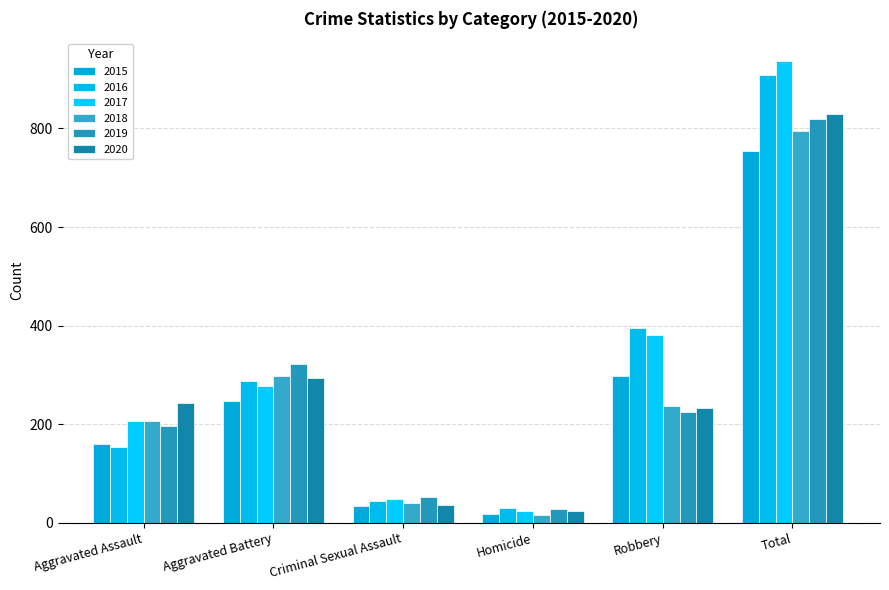

What is the label of the 6th bar from the left?

Total